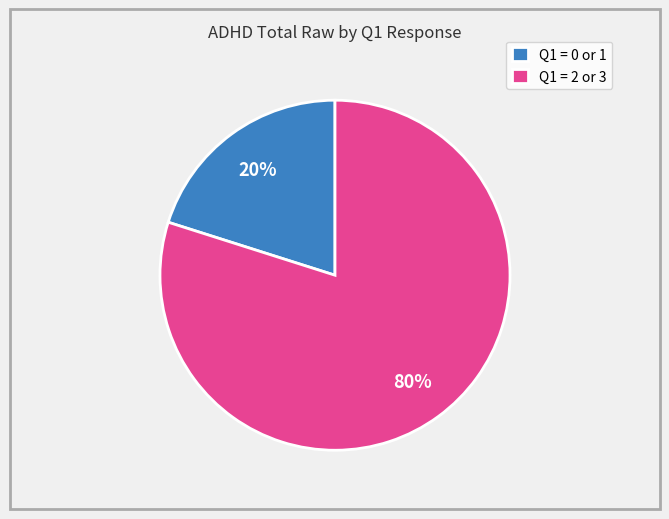

The Q1 = 2 or 3 slice represents 66% of the pie. True or false?

False